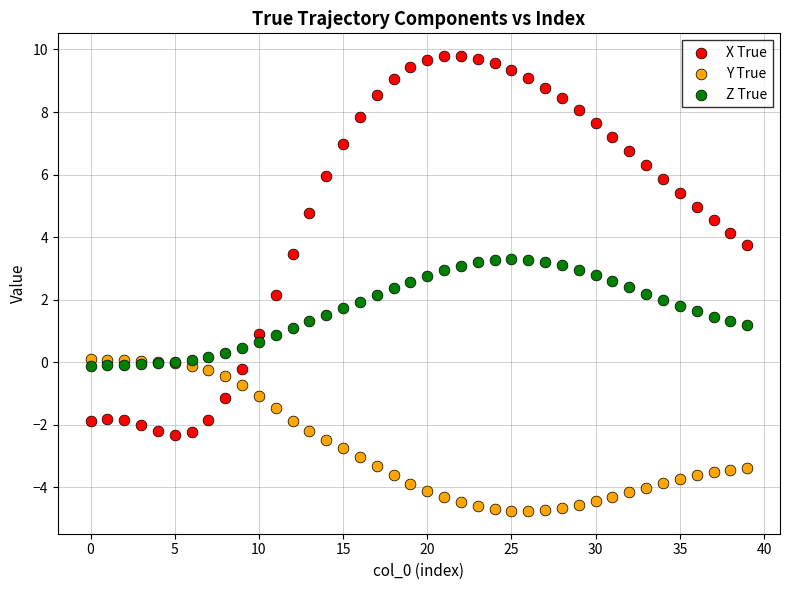

Which series has the largest Y range (max minus min)?

X True